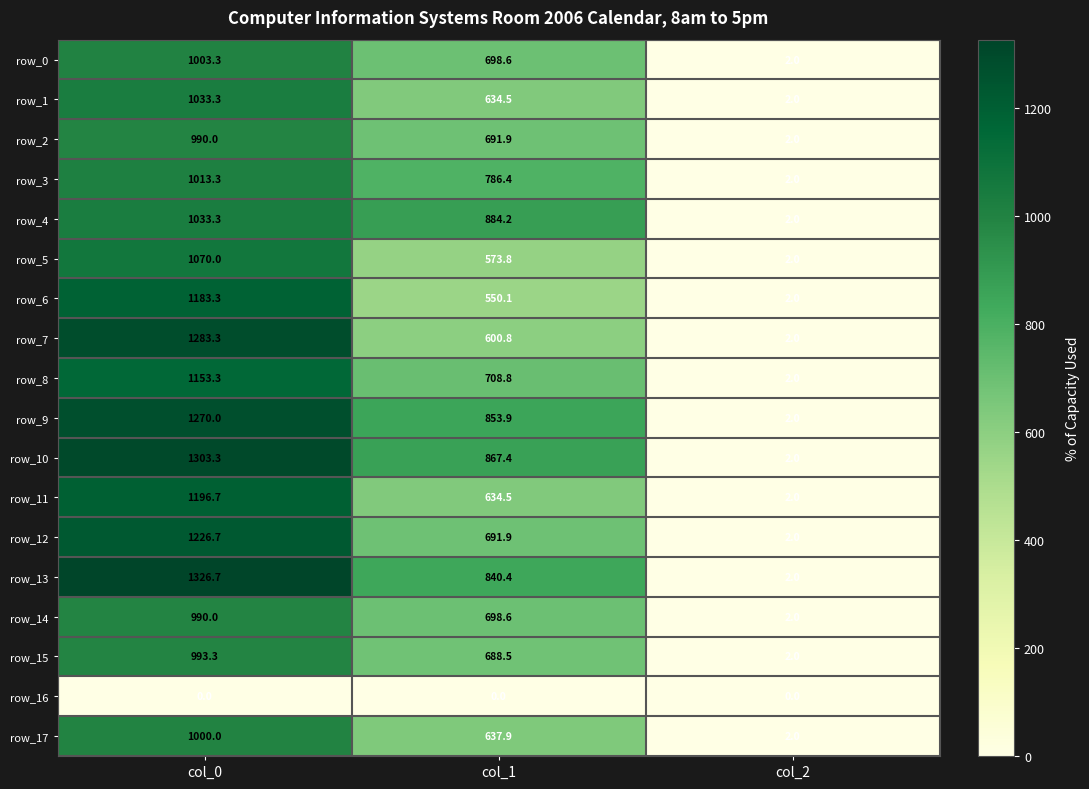

How many values in the row_14 series exceed 698?

2